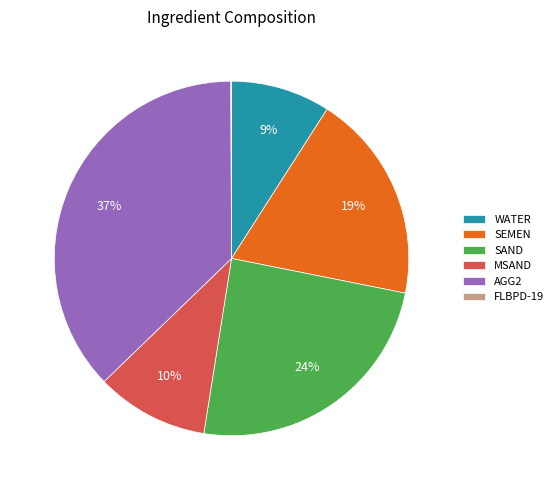

Is MSAND the majority of the pie?

No